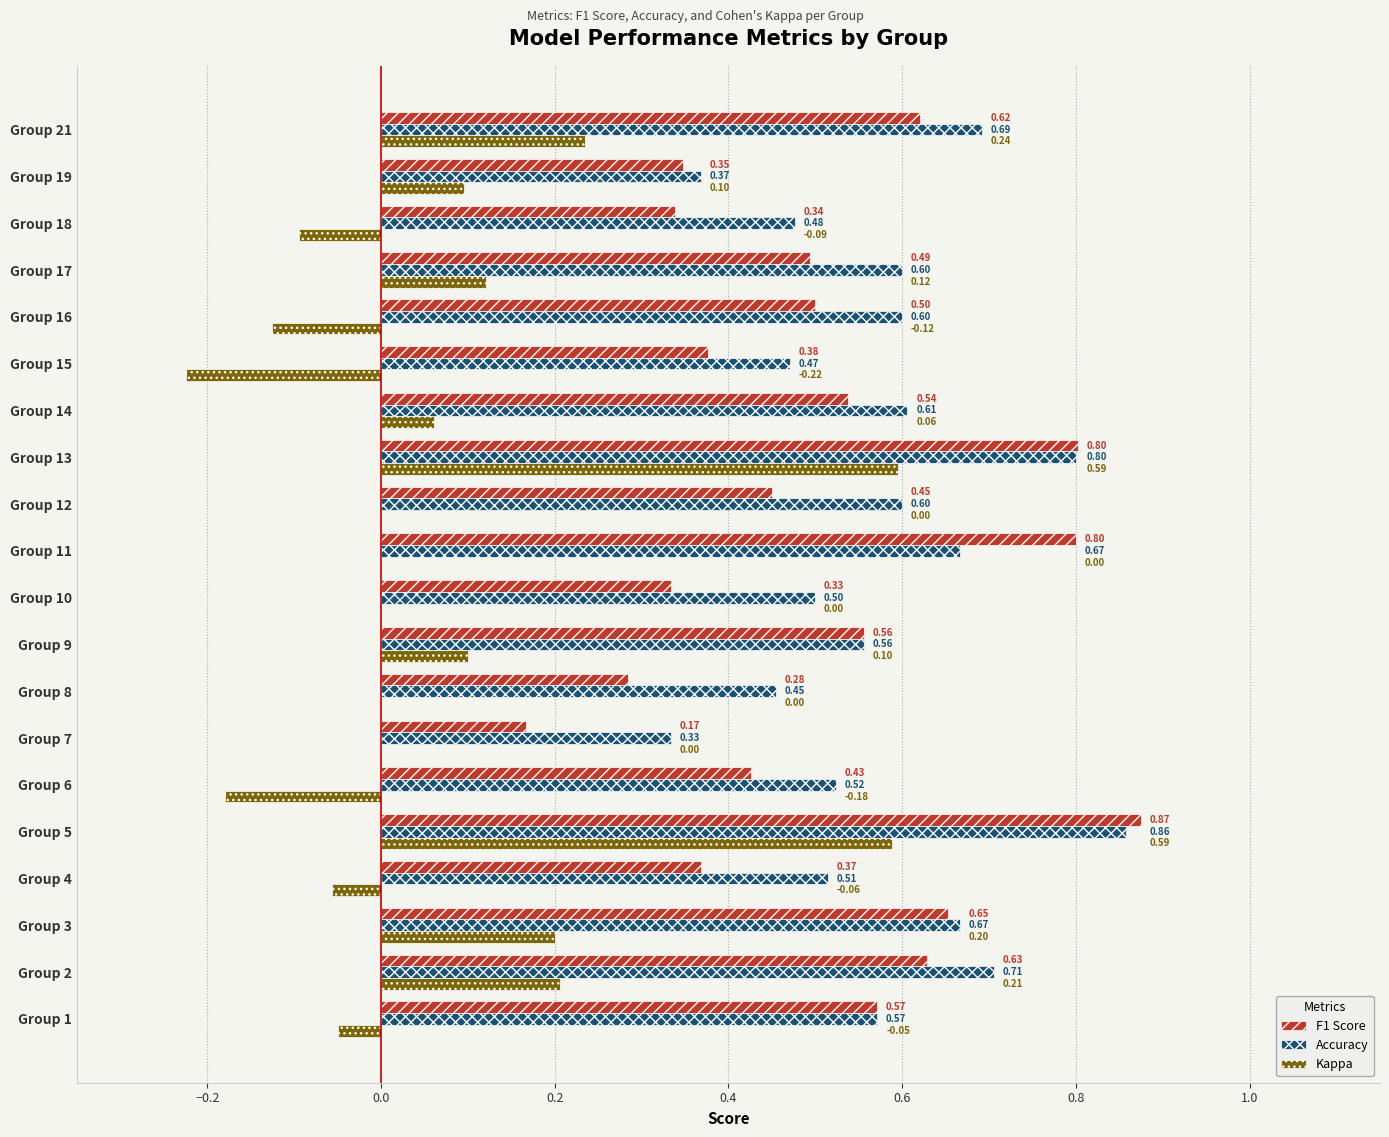

What is the total value across all series at Group 9?

1.2